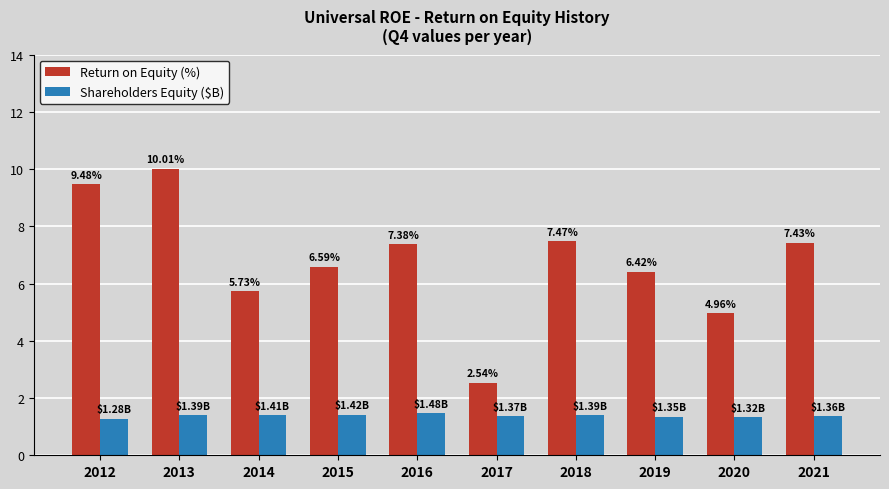

What is the sum of the Shareholders Equity ($B) values at 2020 and 2021?

2.7